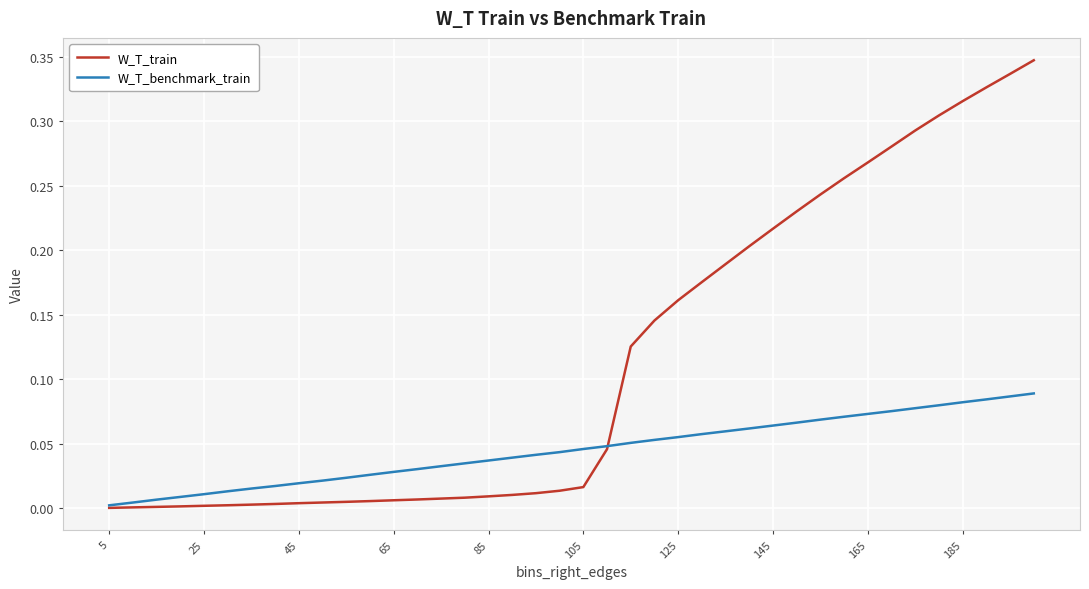

Which series ends up on top after the final intersection of W_T_benchmark_train and W_T_train?

W_T_train